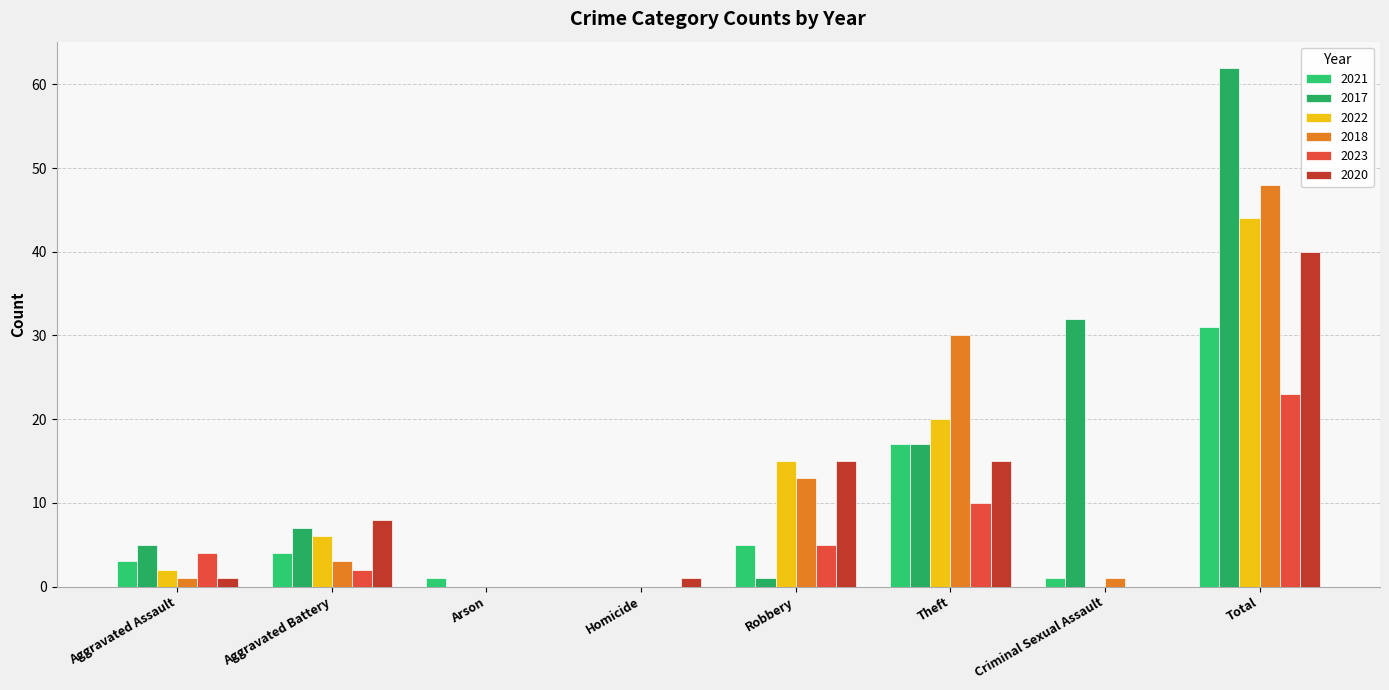

What is the average value of the 2023 series?

6